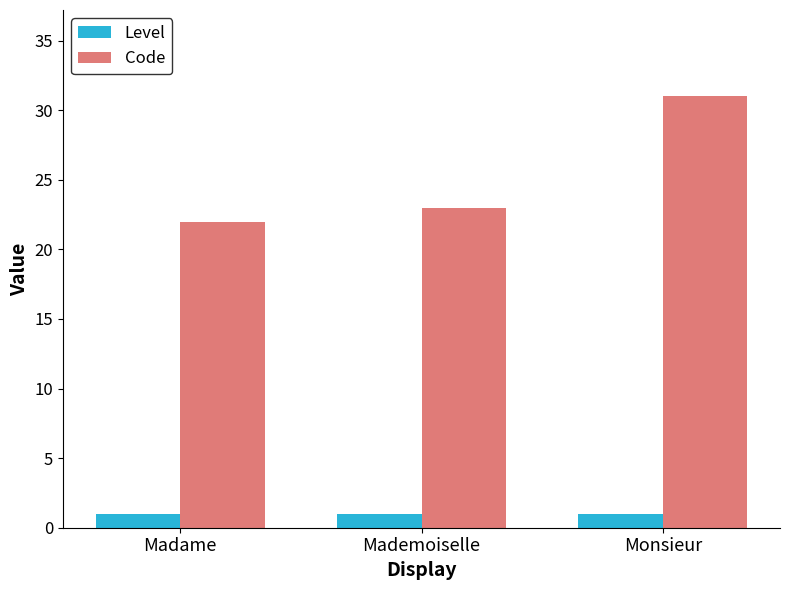

True or false: Code has a value of 31 at Monsieur.

True